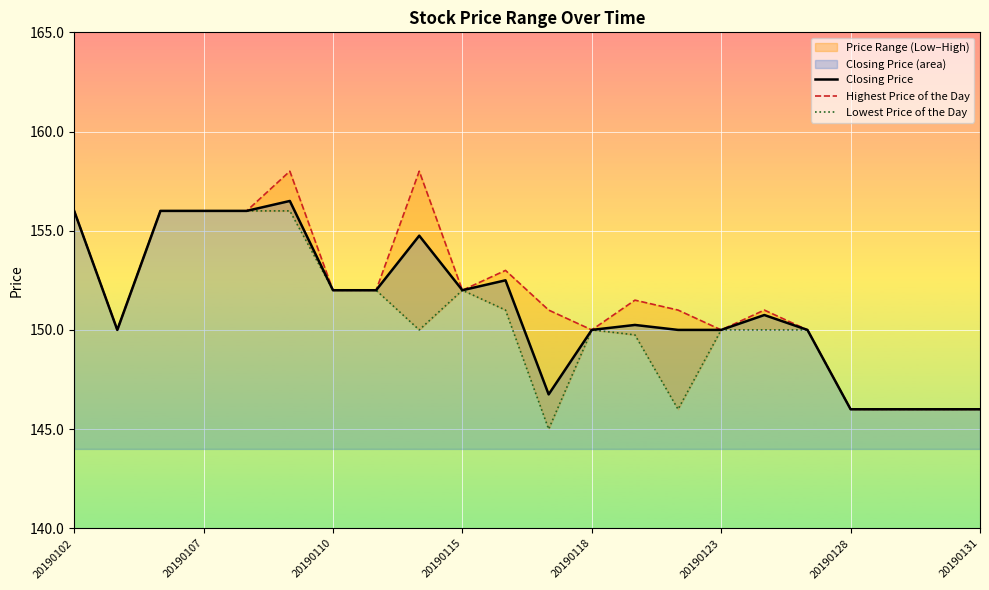

True or false: Lowest Price of the Day and Highest Price of the Day intersect in this chart.

False